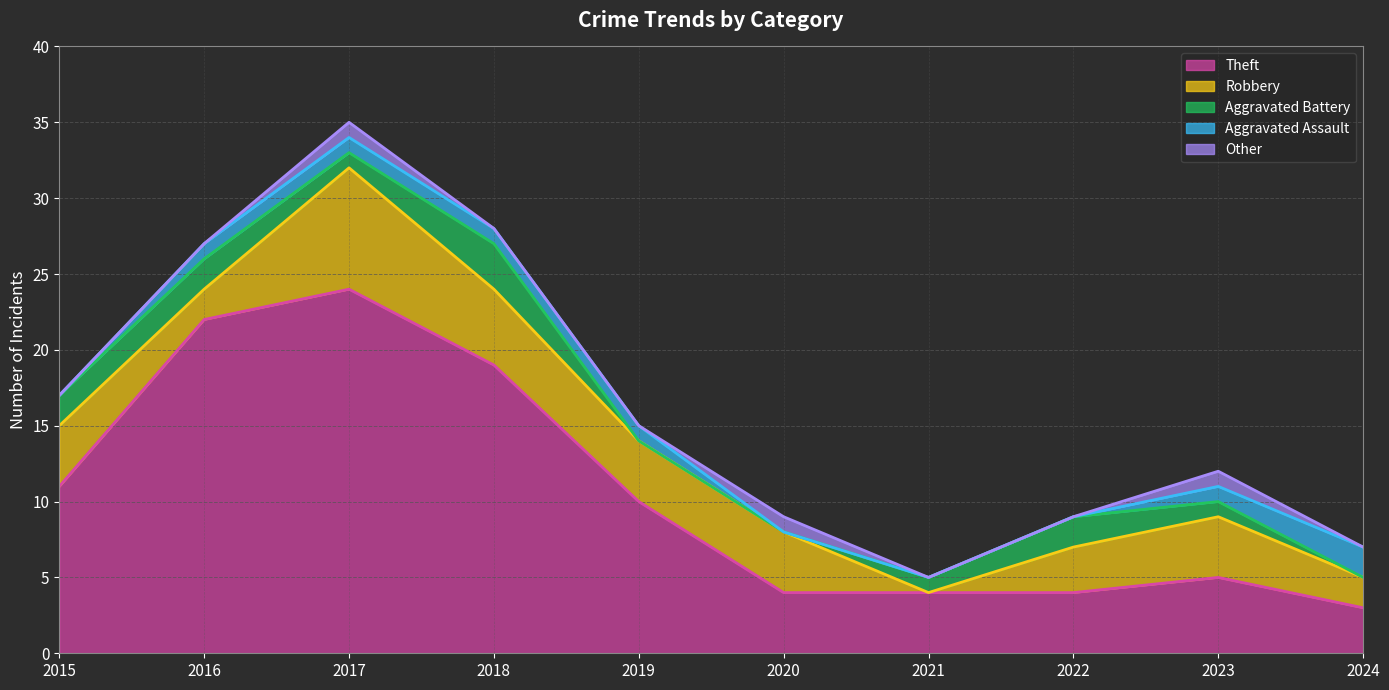

Which label corresponds to the largest value in the chart?

2017